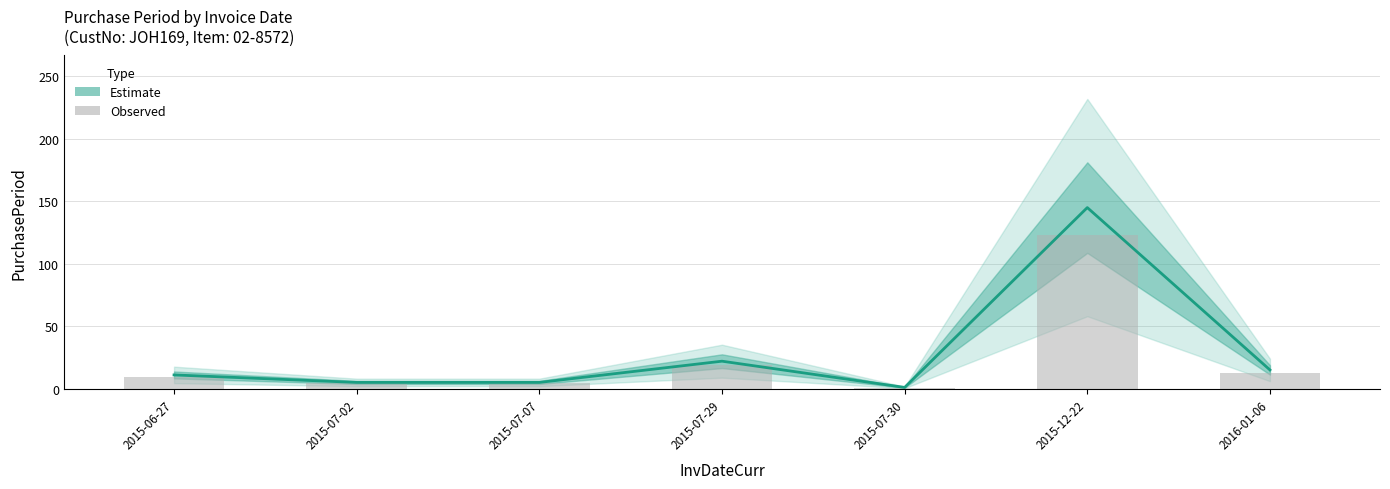

How many bars are there in total?

7